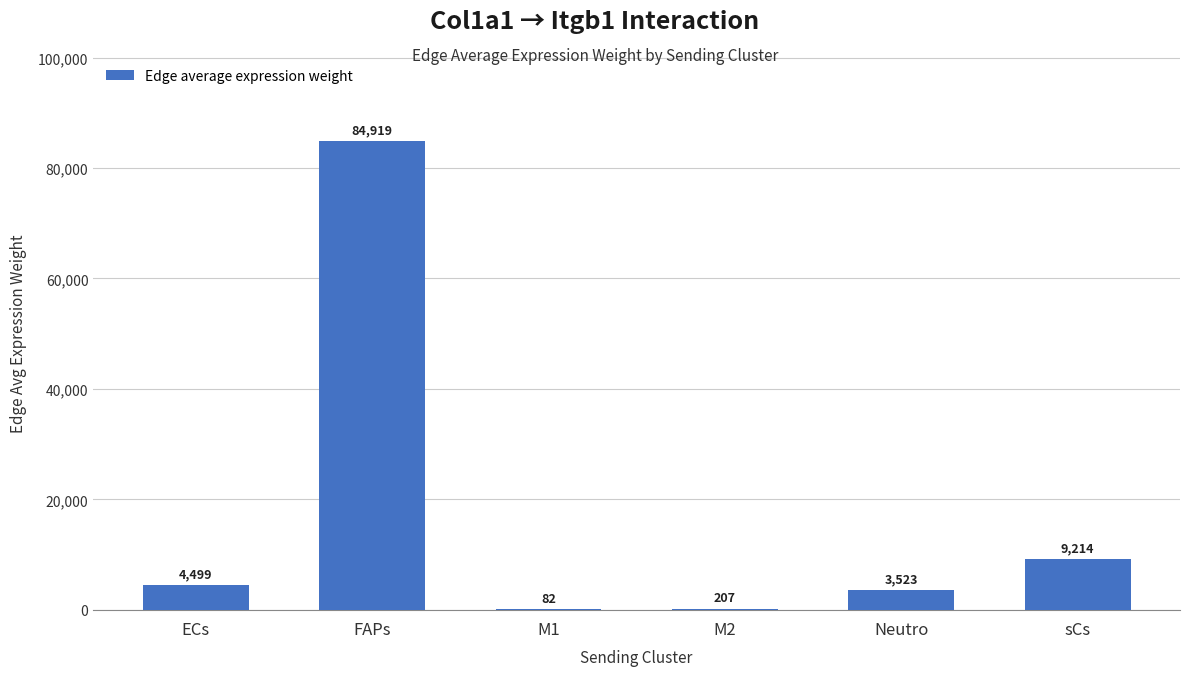

At which category does the chart reach its peak across all series?

FAPs